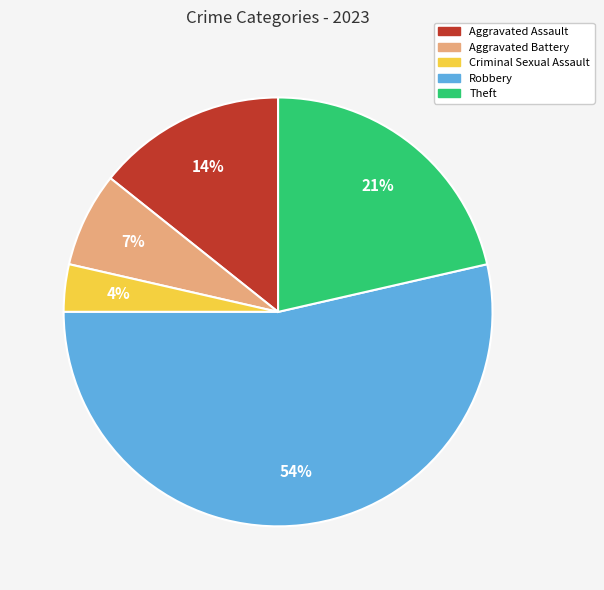

What is the majority slice?

Robbery